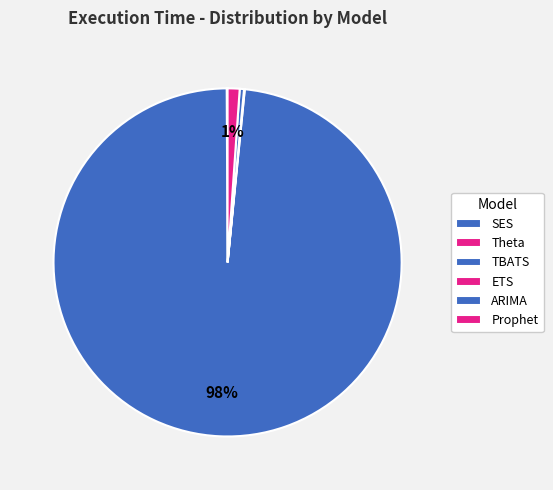

Which has a higher value, SES or TBATS?

TBATS